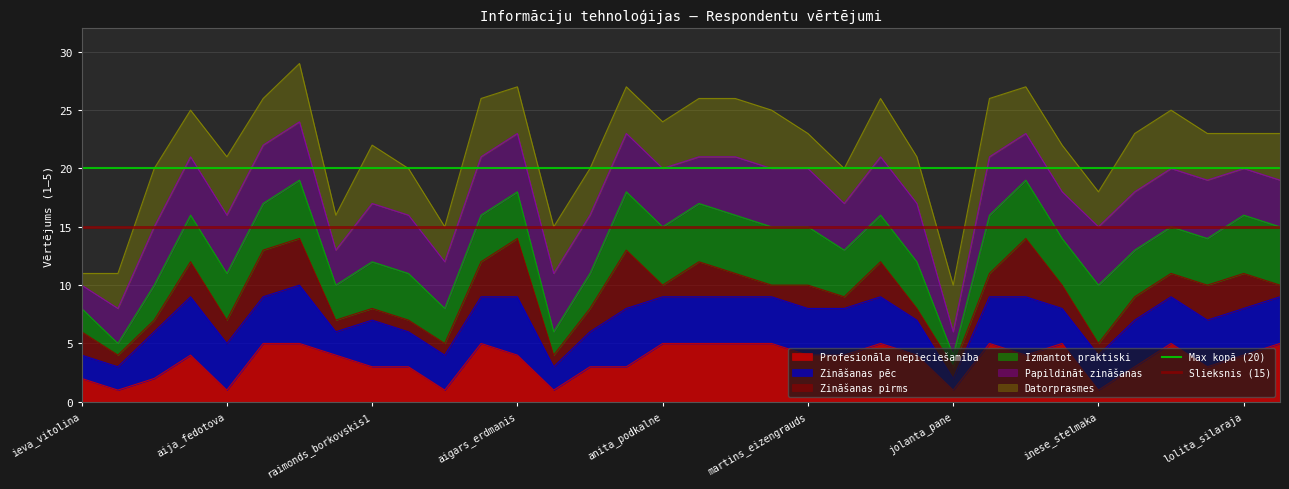

Is it true that Profesionāla nepieciešamība equals 6 at aigars_erdmanis?

False